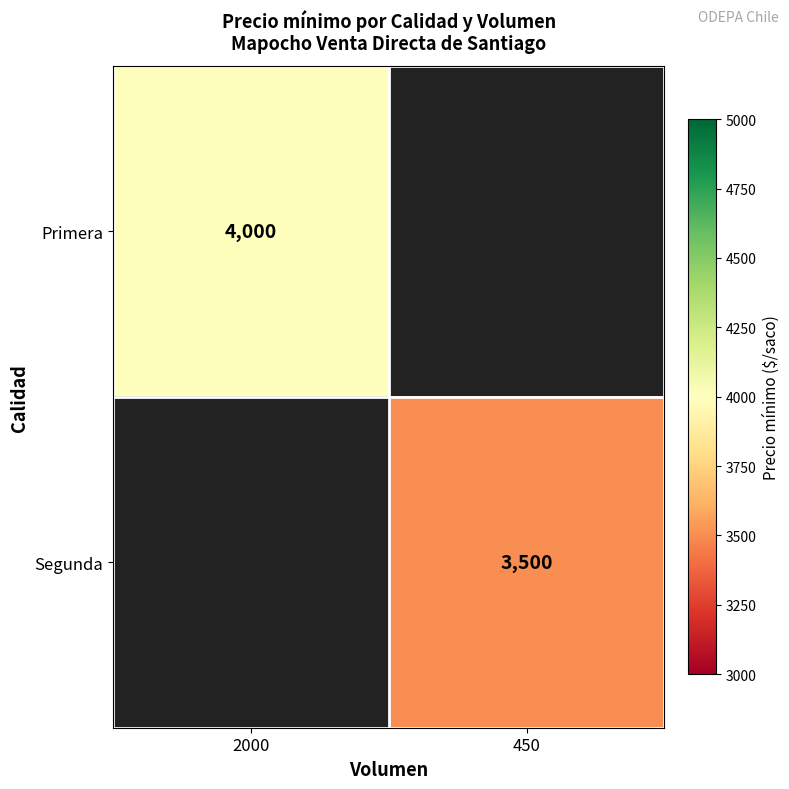

At how many categories does at least one series exceed 3885?

1